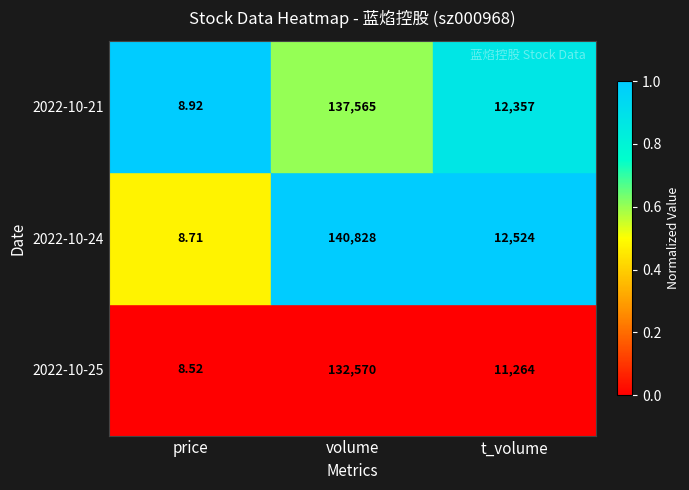

At which category does the chart reach its peak across all series?

volume